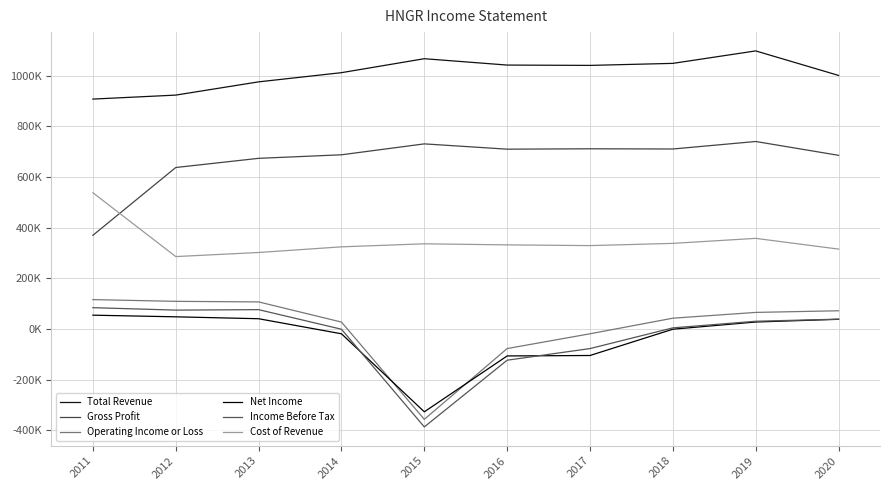

Reading left to right, extract all data points from this chart.

Total Revenue: 907800	923500	975800	1012100	1067200	1042100	1040800	1048800	1098000	1001200
Gross Profit: 369900	637600	673800	687800	730900	710000	711500	710700	740300	685700
Operating Income or Loss: 116000	109100	106900	27300	-356800	-77300	-19000	42600	65400	71900
Net Income: 54500	48000	40500	-19000	-327100	-106500	-104700	-900	27500	38200
Income Before Tax: 84100	74500	76300	-1000	-386700	-123300	-77400	4400	30500	38800
Cost of Revenue: 537900	285900	302000	324300	336300	332100	329200	338000	357800	315400